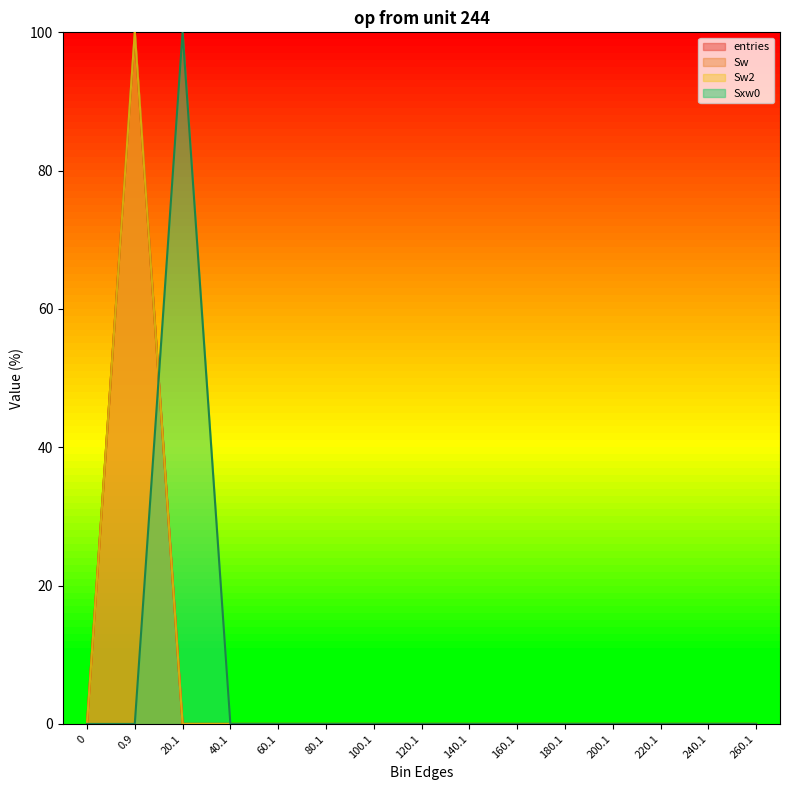

True or false: Sw and Sw2 cross at least once.

False